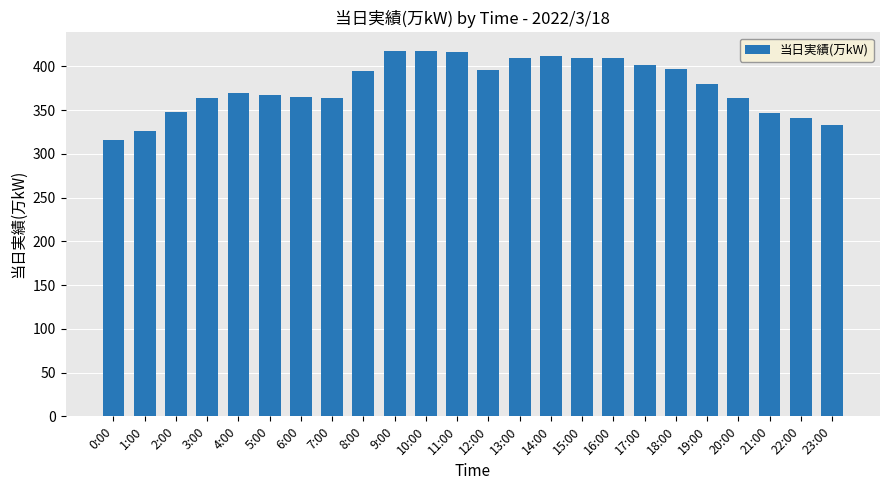

What is the sum of the values at 6:00 and 16:00?

775